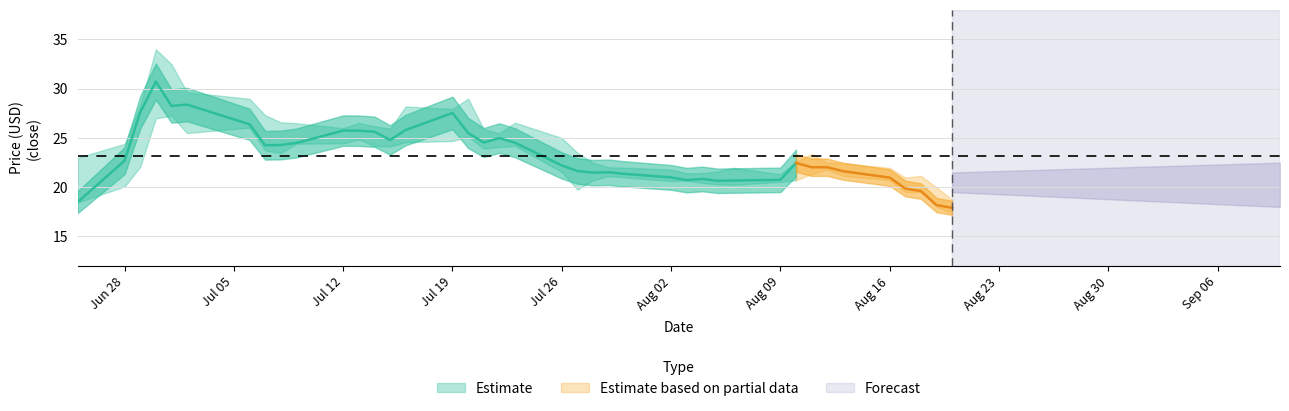

What is the value of the close point at the 9th from the left?

24.3